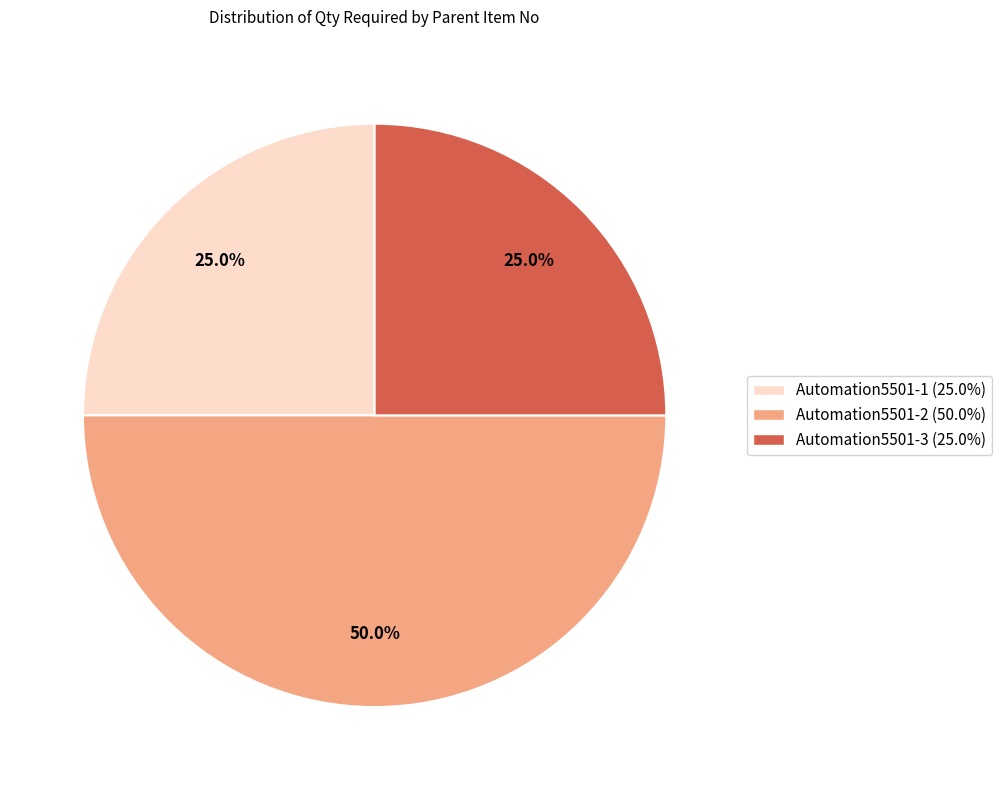

Do Automation5501-3 and Automation5501-2 together represent more than half of the pie?

Yes